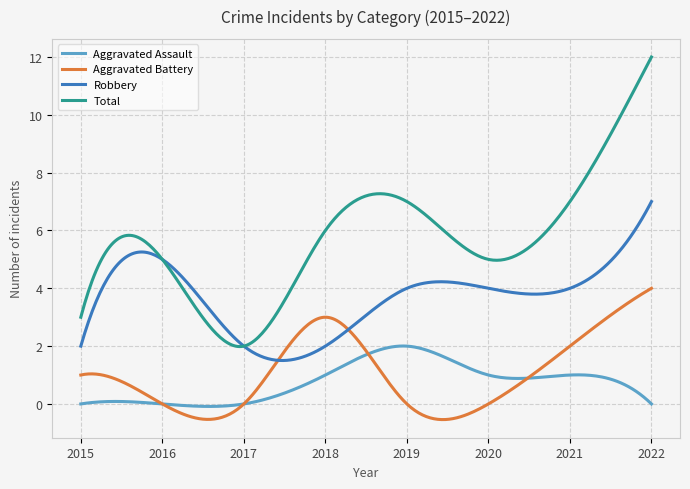

True or false: Total and Aggravated Battery cross at least once.

False